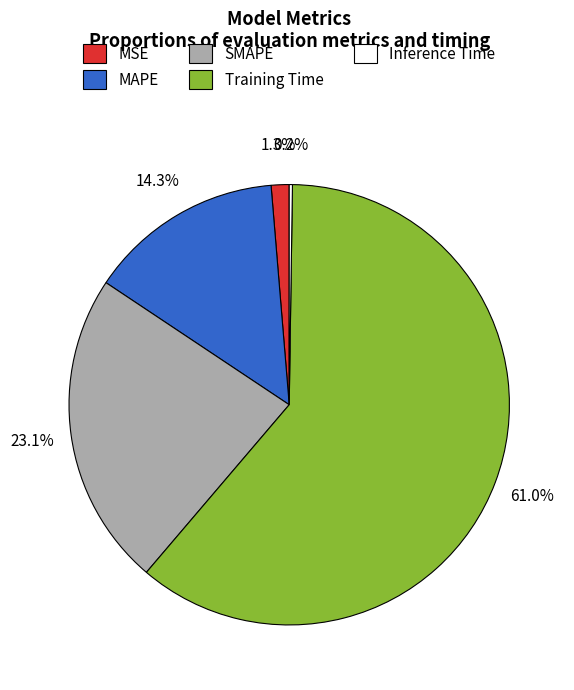

What percentage is the MAPE slice, to the nearest percent?

14%